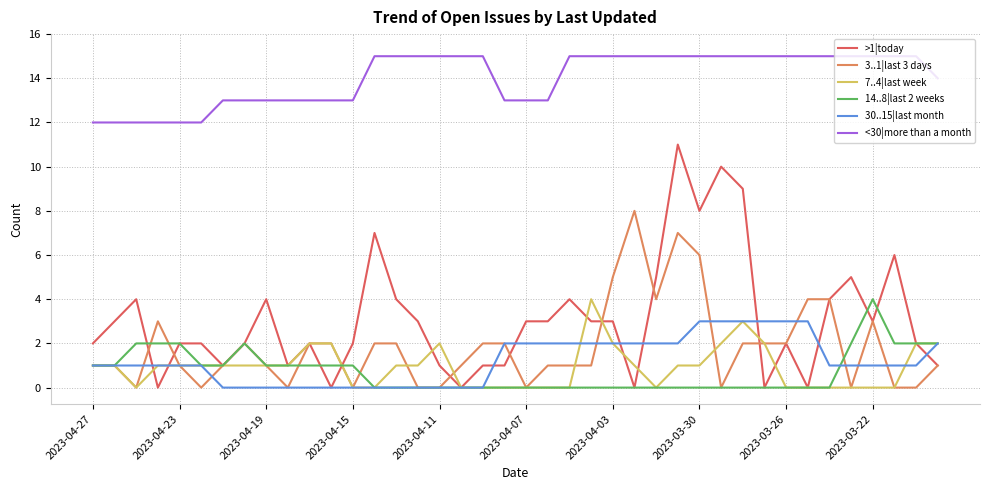

What are all the series names shown in the legend?

>1|today, 3..1|last 3 days, 7..4|last week, 14..8|last 2 weeks, 30..15|last month, <30|more than a month